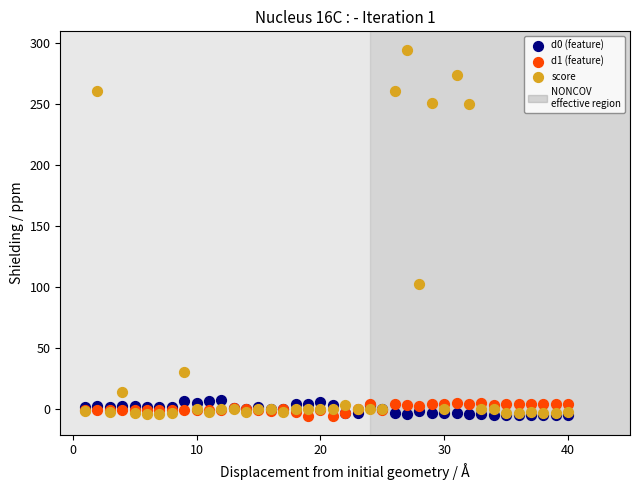

Across all series, what Y value is closest to 144?

102.3